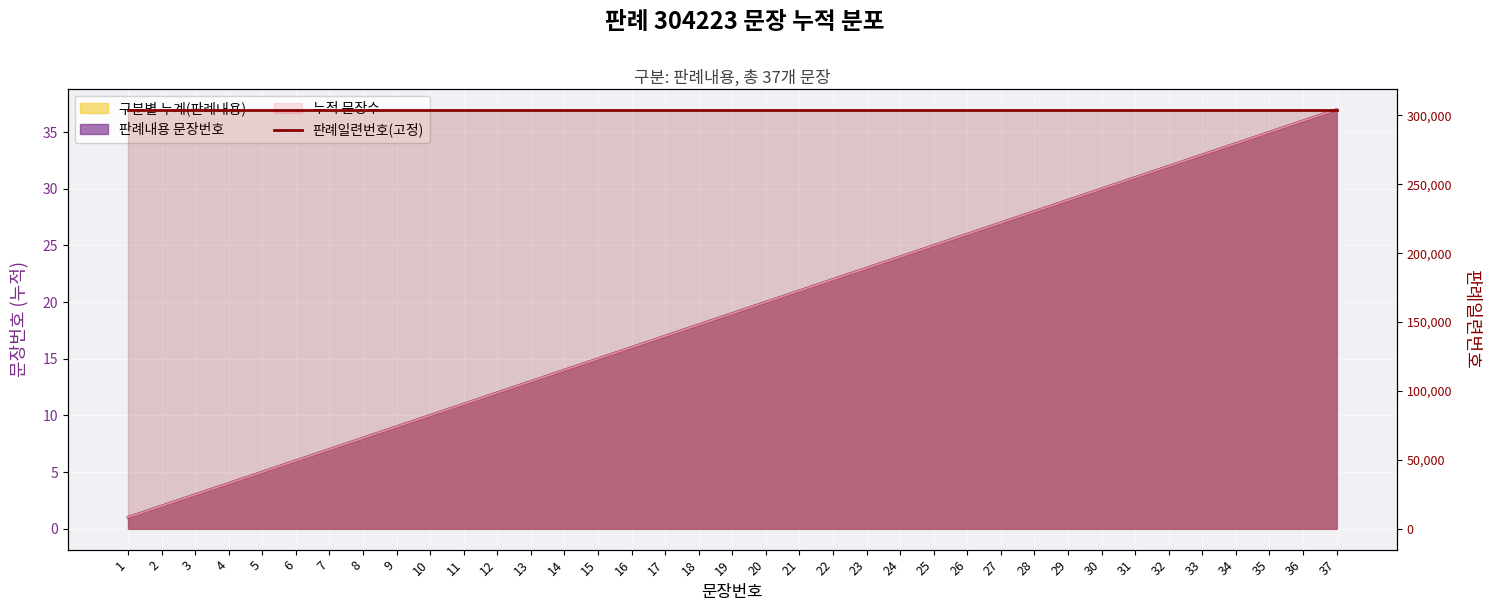

True or false: 판례내용 문장번호 has more than 2 points higher than both neighbors.

False